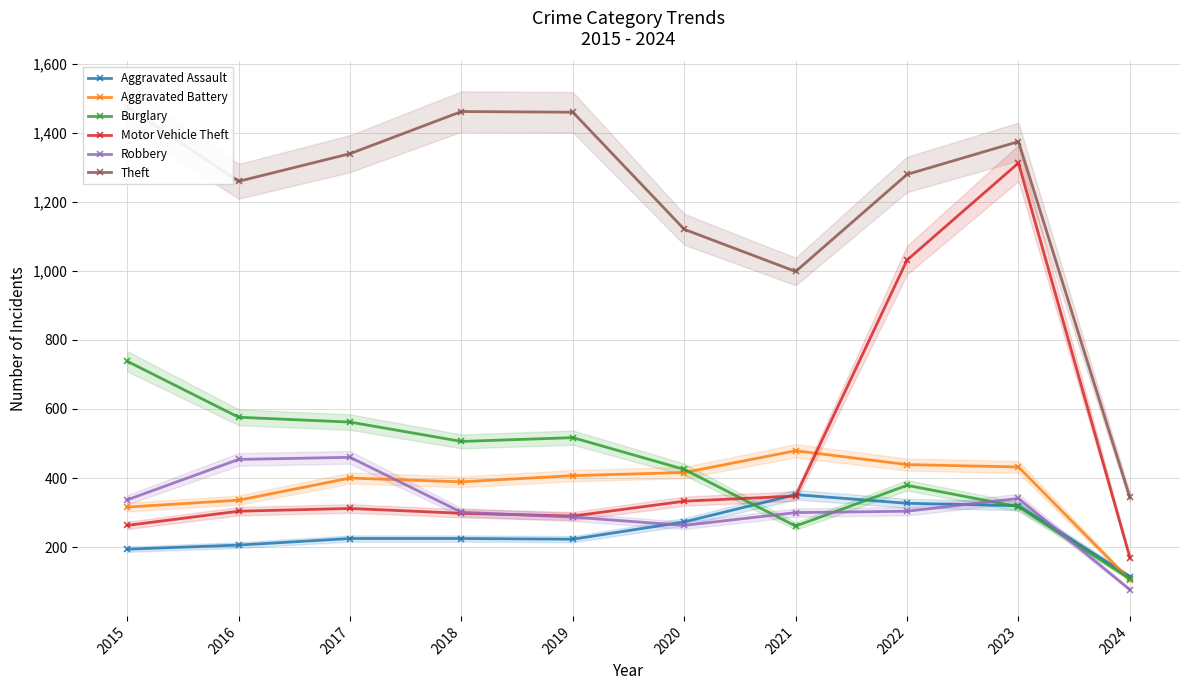

The value of Motor Vehicle Theft at 2020 is 481. True or false?

False